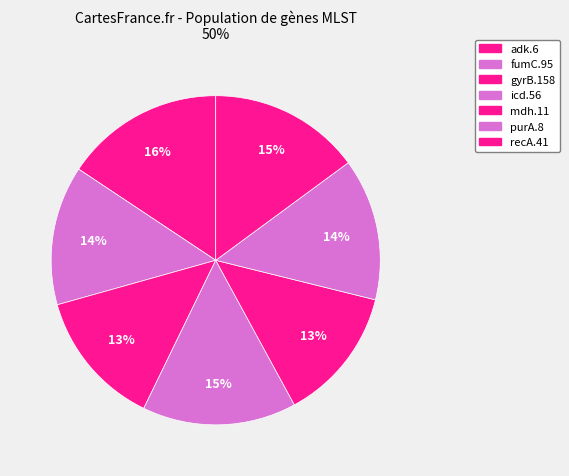

True or false: recA.41 accounts for 15% of the total.

True